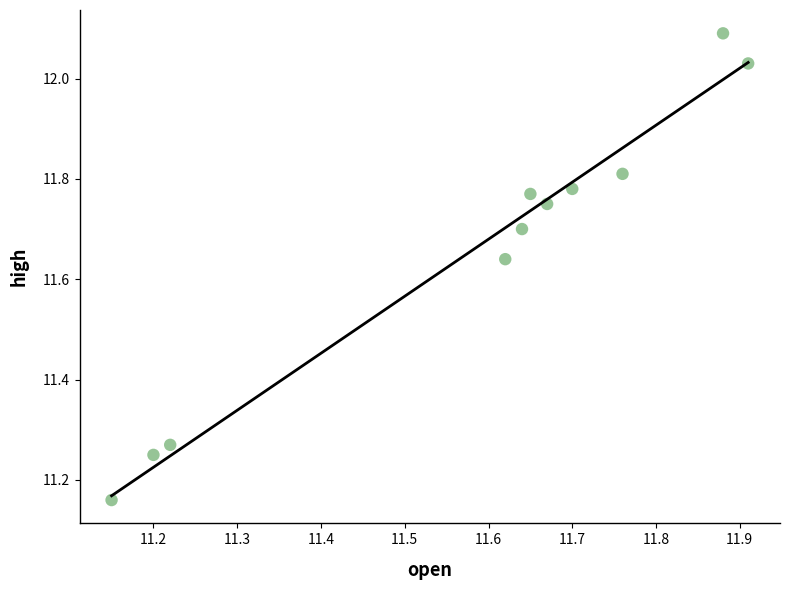

What is the range of X values (max minus min)?

0.8